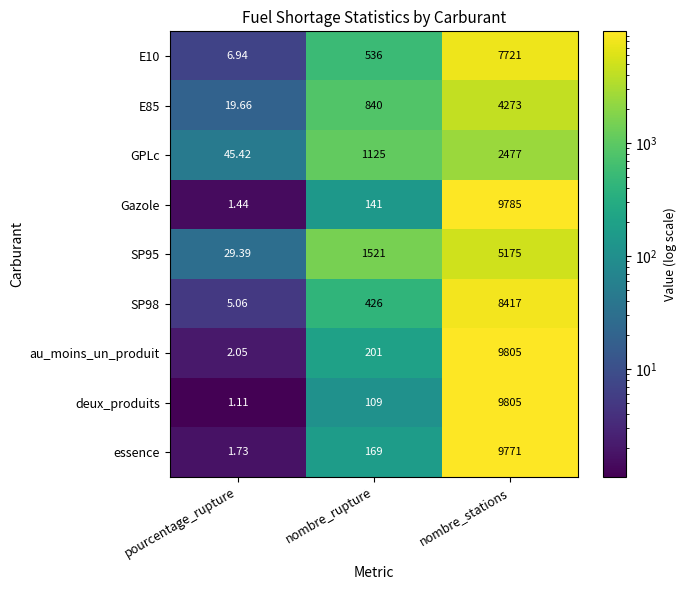

How many data points does each series have?

3